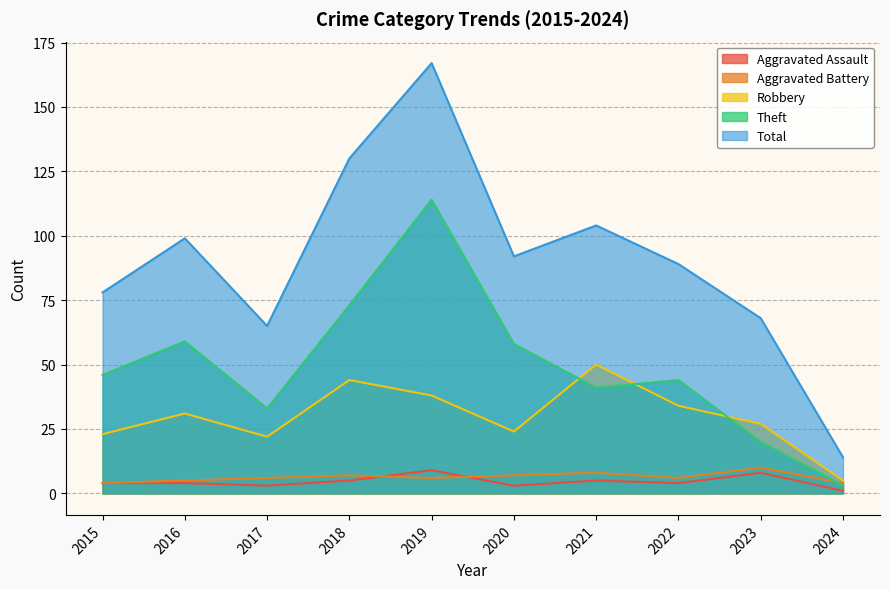

What is the difference between the second highest and minimum values in the Aggravated Battery series?

4